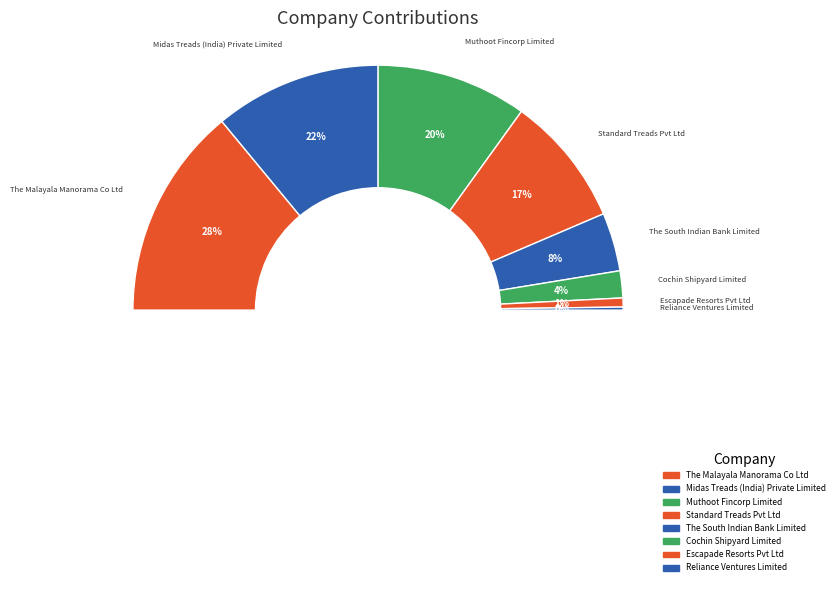

To the nearest percent, what percentage of the pie is Cochin Shipyard Limited?

4%